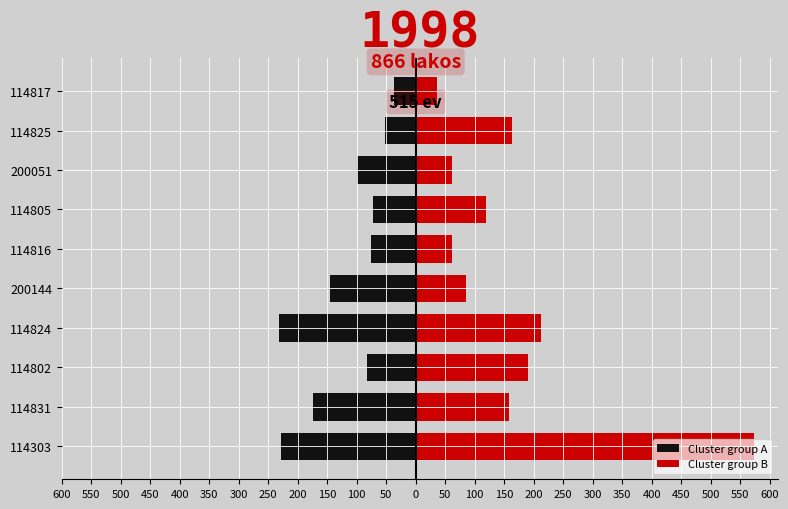

Which series has the widest spread of values?

Cluster group B